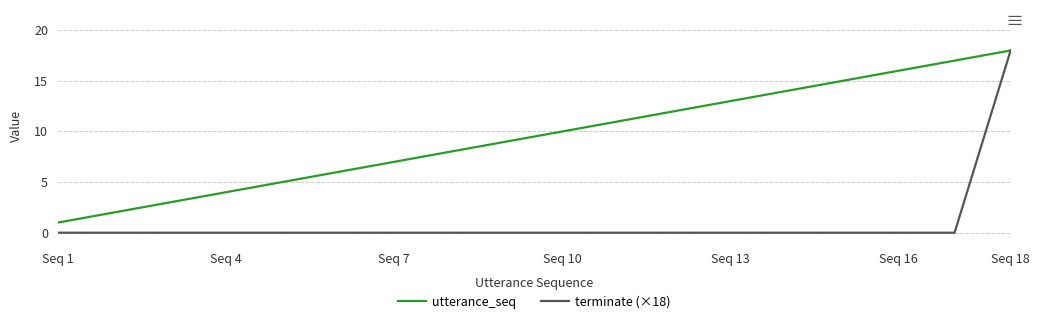

Reading left to right, list all the values displayed in this chart.

utterance_seq: 1	2	3	4	5	6	7	8	9	10	11	12	13	14	15	16	17	18
terminate (×18): 0	0	0	0	0	0	0	0	0	0	0	0	0	0	0	0	0	18